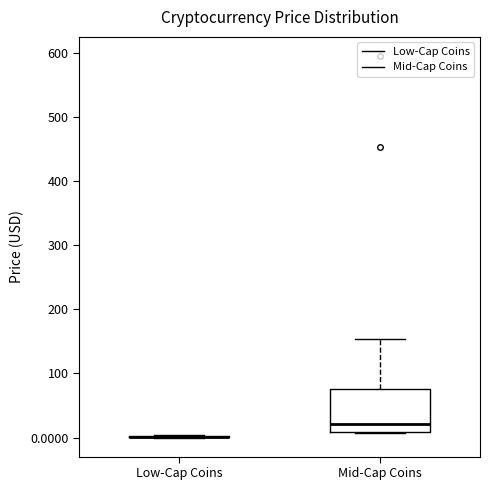

Reading left to right, transcribe this box plot: for each box, give where its median line is, the range the box spans, and where its two whiskers end, as read against the y-axis. The values are not printed on the chart, so give them approximately, as read against the axis.

Low-Cap Coins: box collapsed to a line at 0, whiskers 0 to 0
Mid-Cap Coins: median 20, box 10 to 80, whiskers 10 to 150